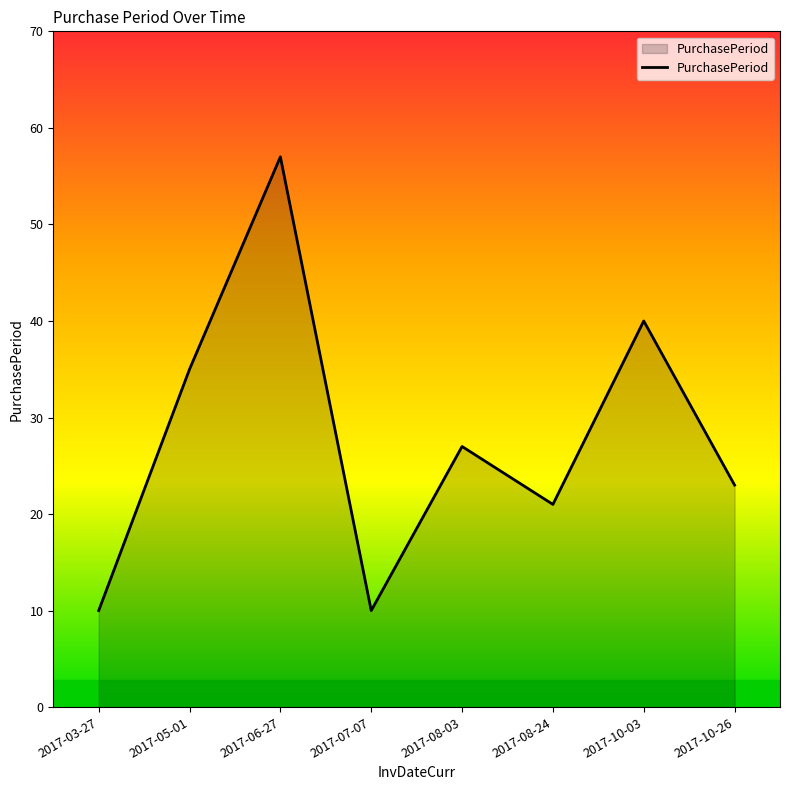

At which category does the data reach its first local peak?

2017-06-27